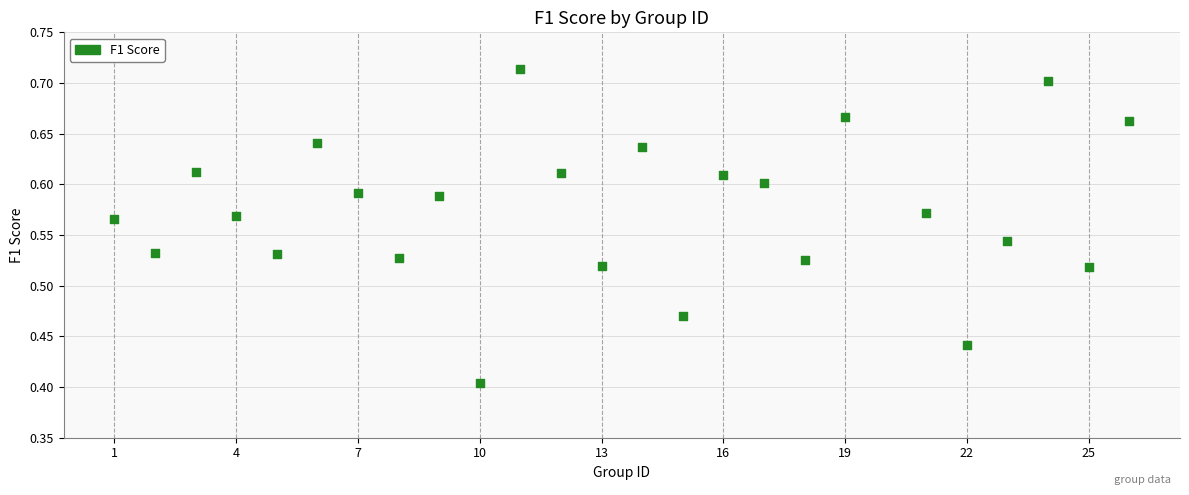

What is the range of X values (max minus min)?

25.0